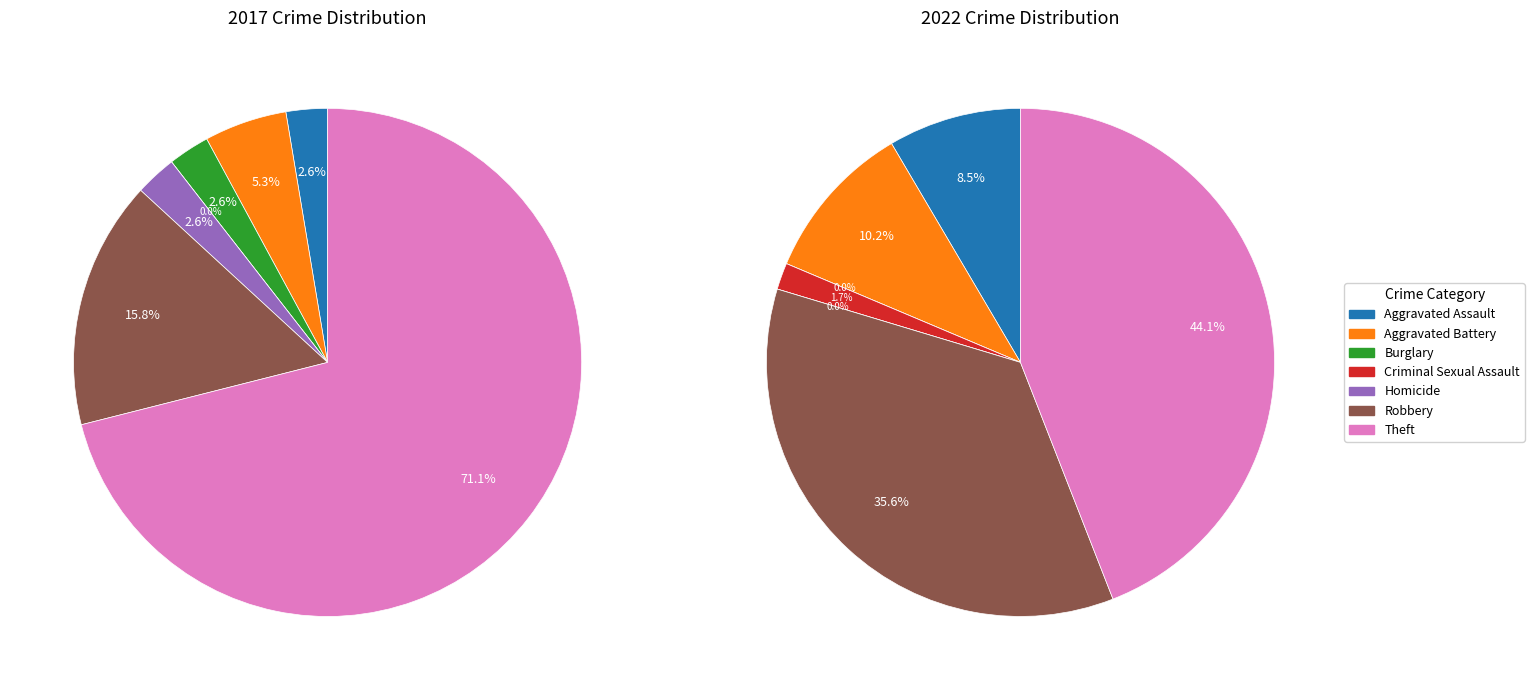

To the nearest percent, what is the difference between the largest and smallest slice percentages?

44%